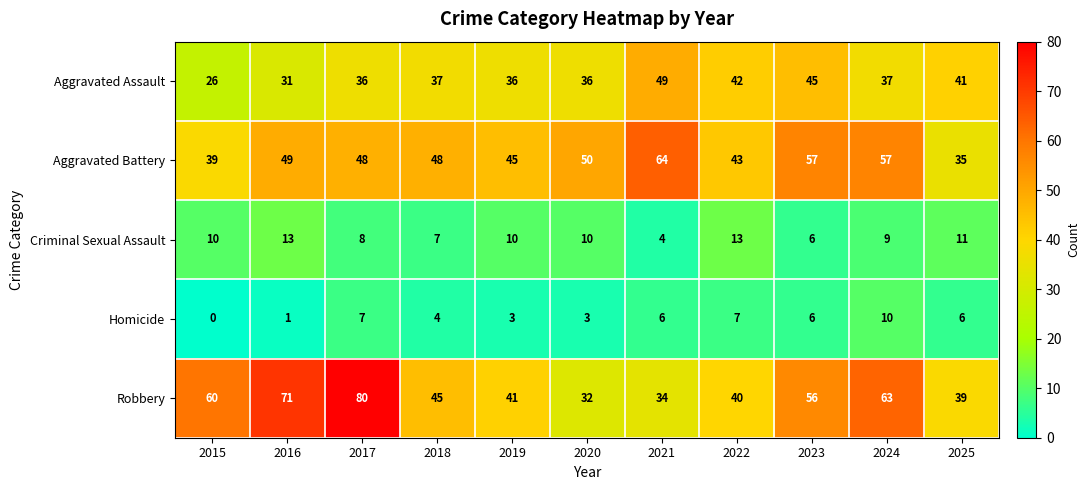

What is the approximate value of Criminal Sexual Assault at 2016?

13